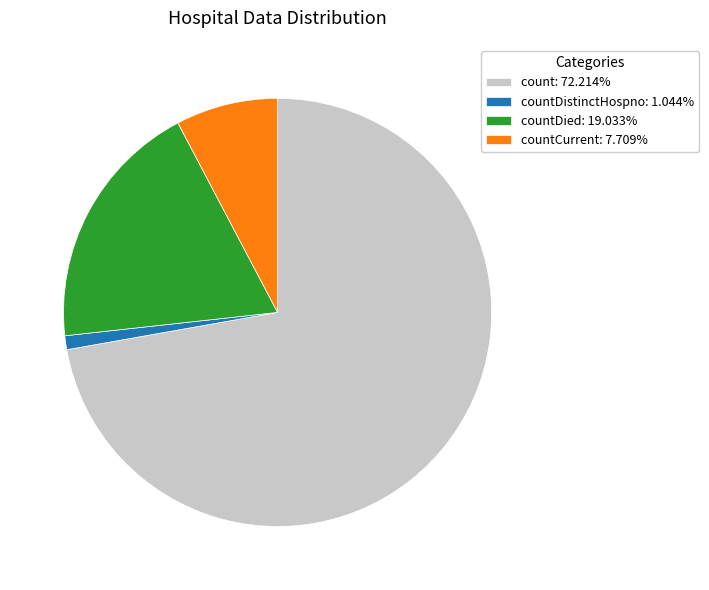

Does any single category account for the majority?

Yes